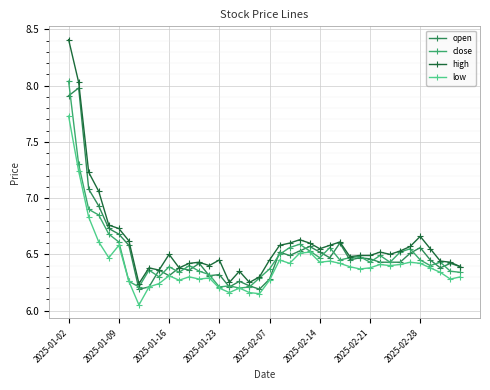

What is the greatest value displayed?

8.4